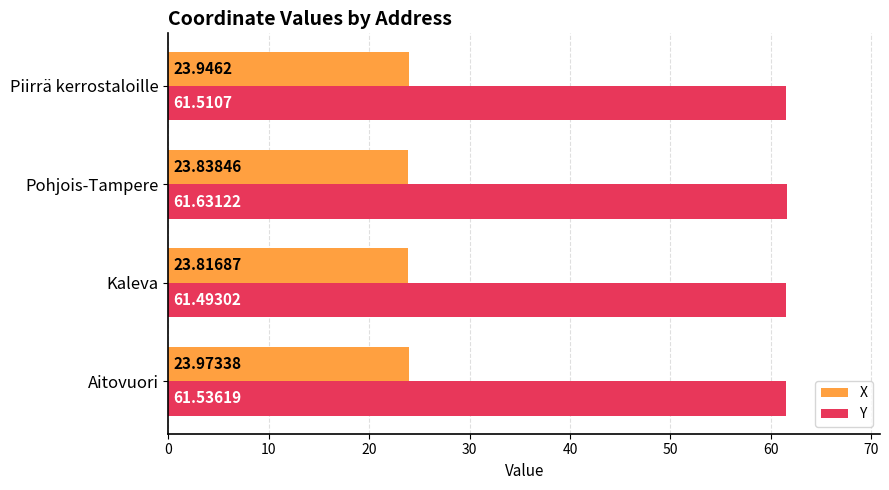

Which category has the highest value across all series?

Pohjois-Tampere